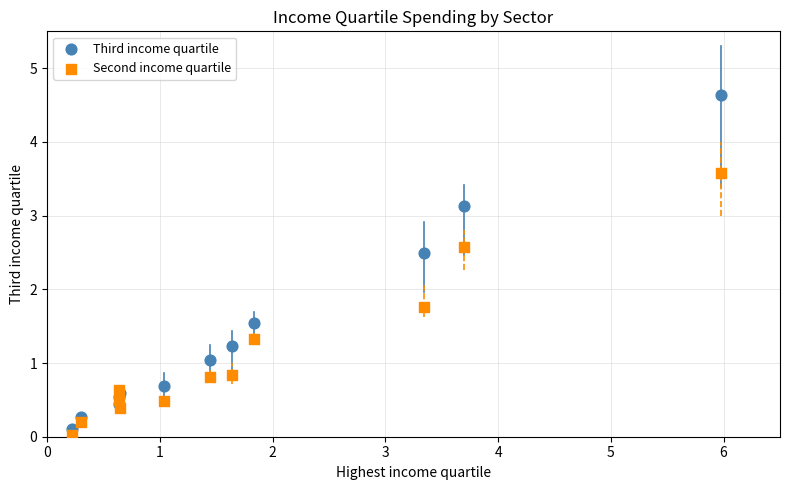

What is the X range (max minus min) for the scatter plot?

5.8